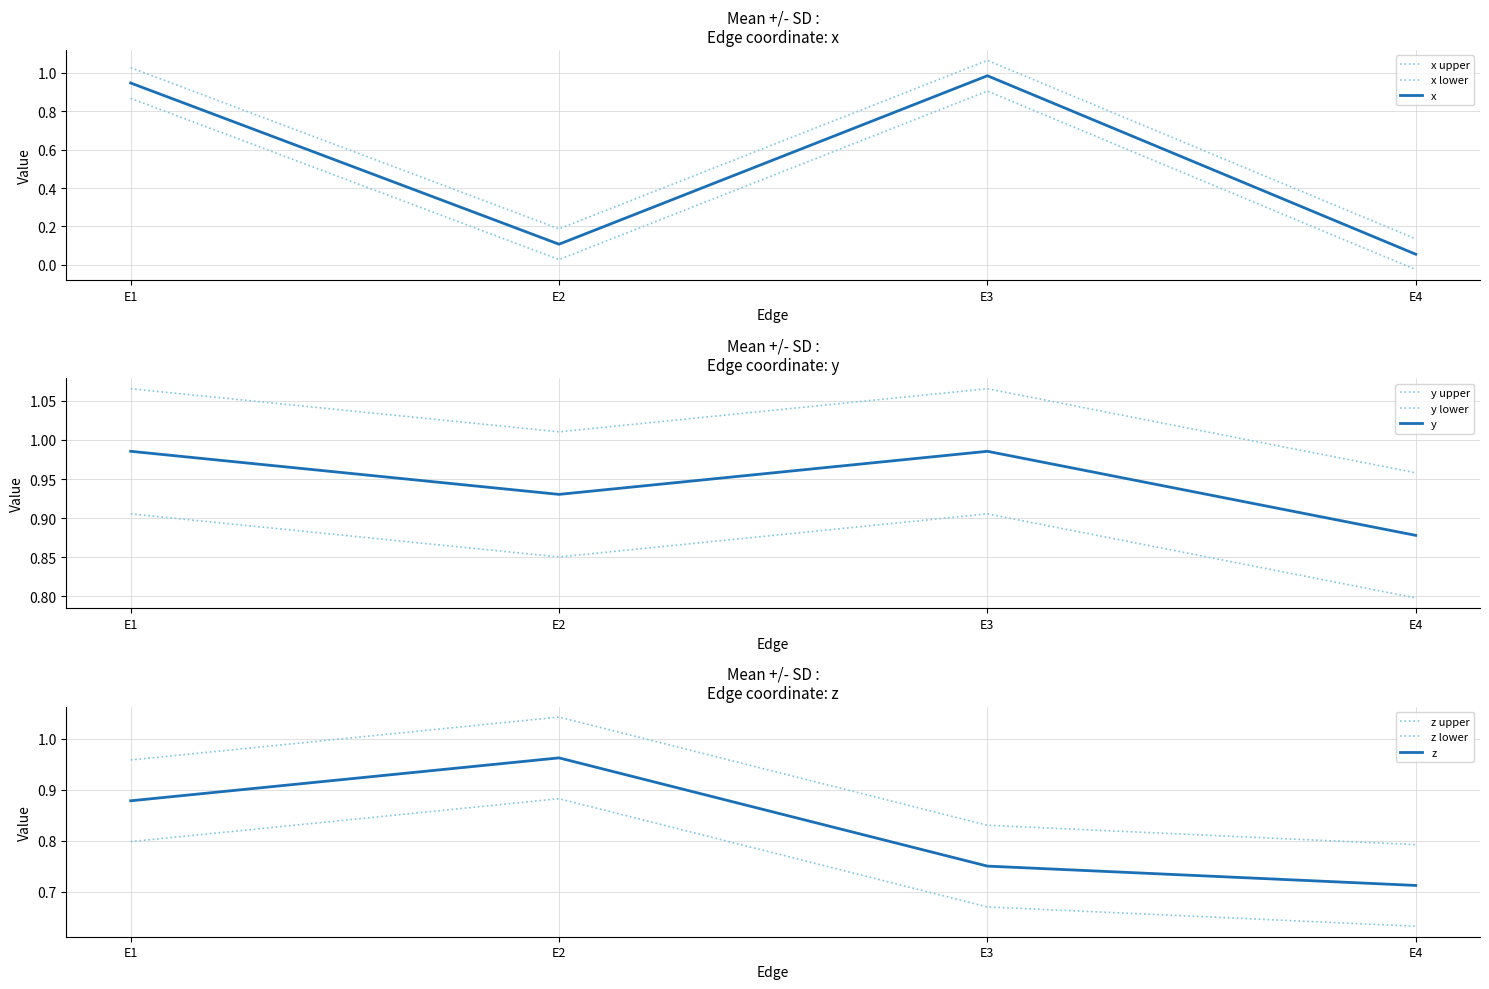

What is the total value across all series at E4?

1.9